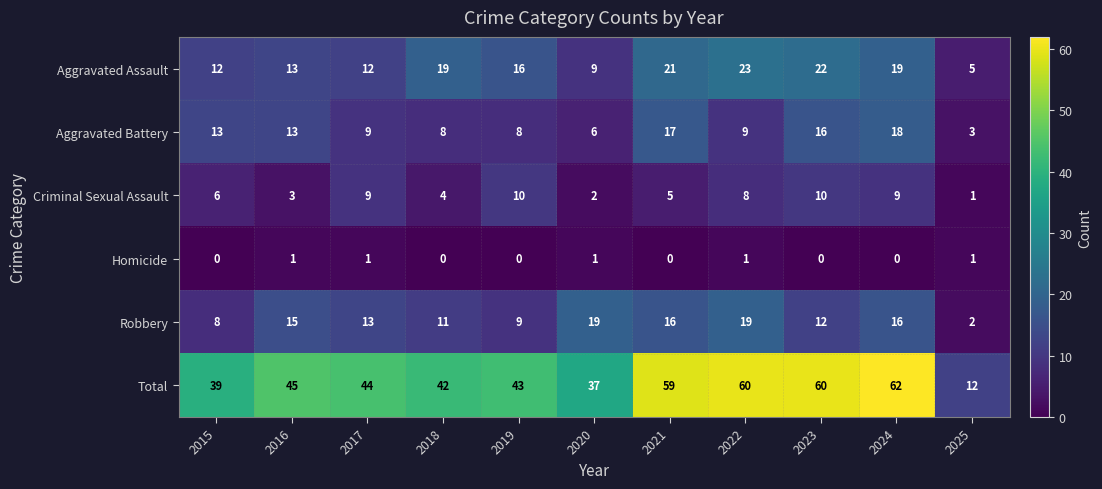

Rank the series at 2021 from highest to lowest value.

Total, Aggravated Assault, Aggravated Battery, Robbery, Criminal Sexual Assault, Homicide